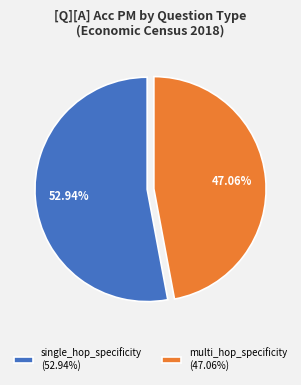

Does multi_hop_specificity (47.06%) represent more than half of the total?

No